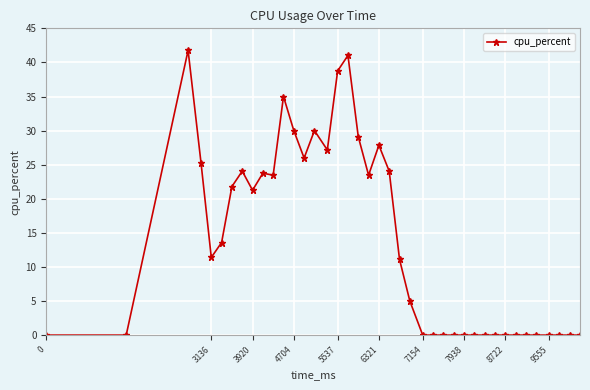

What is the average value?

13.9